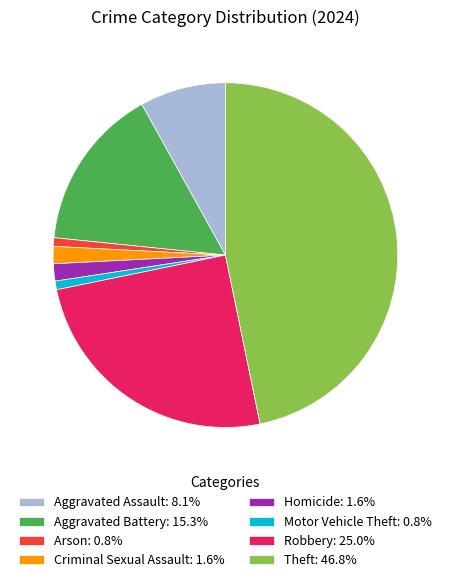

True or false: Criminal Sexual Assault accounts for 2% of the total.

True